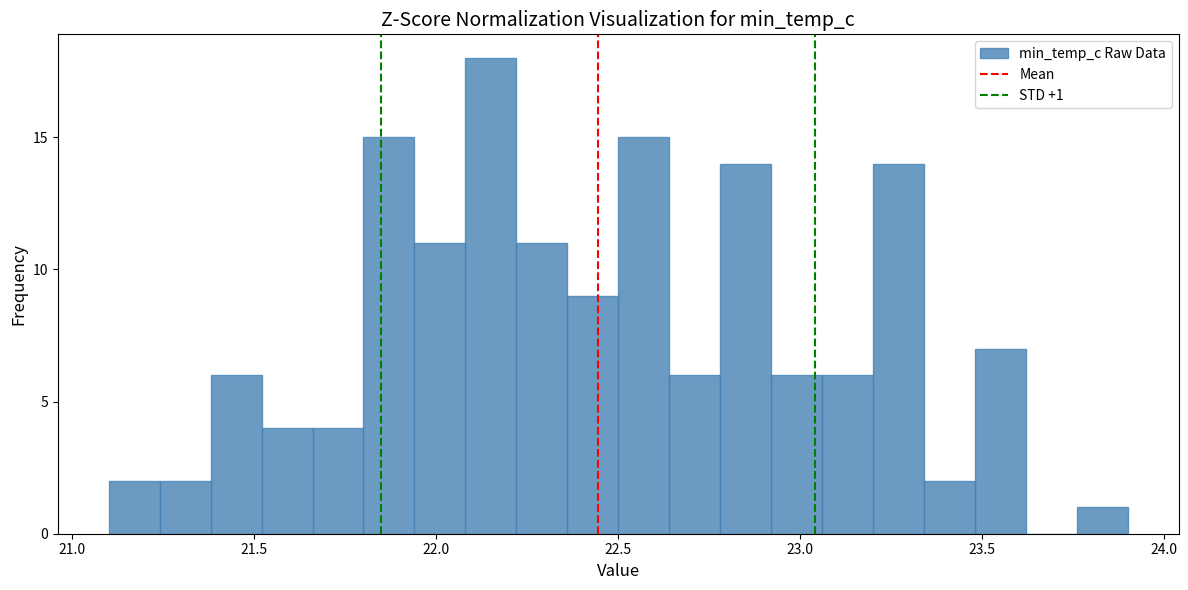

Read against the x-axis, roughly where is the centre of the tallest bar?

22.15